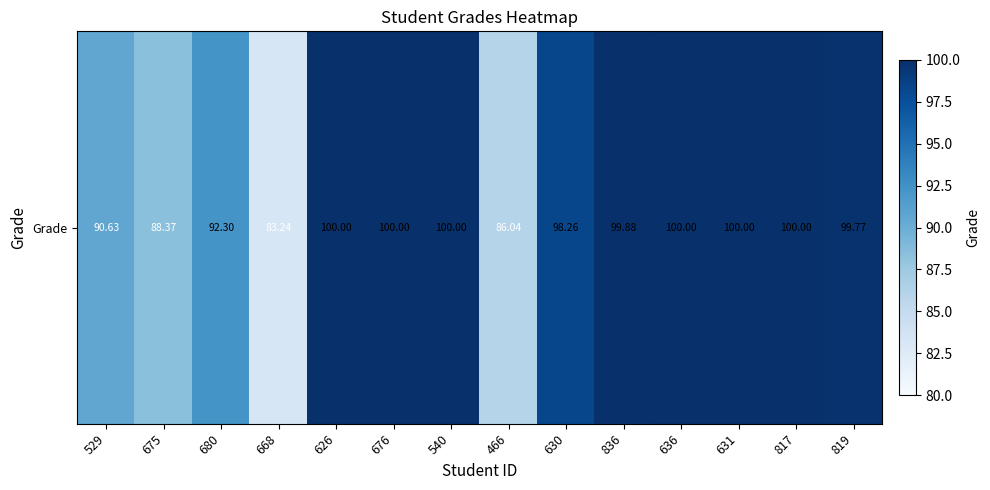

Which category has the highest value across all series?

626